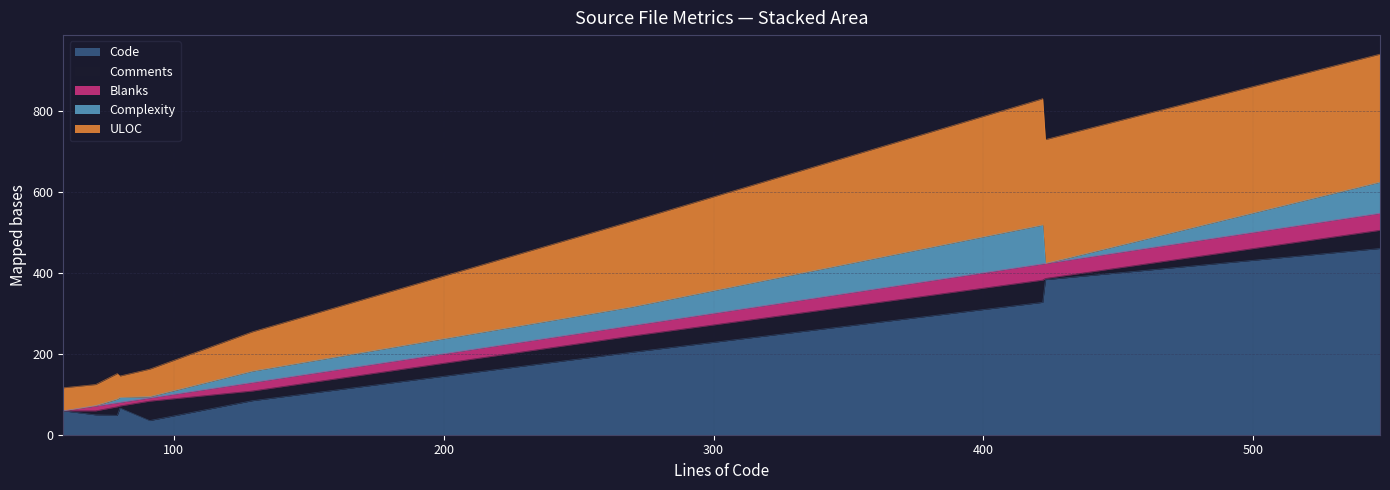

True or false: Complexity has a value of 96 at Minify.js.

True